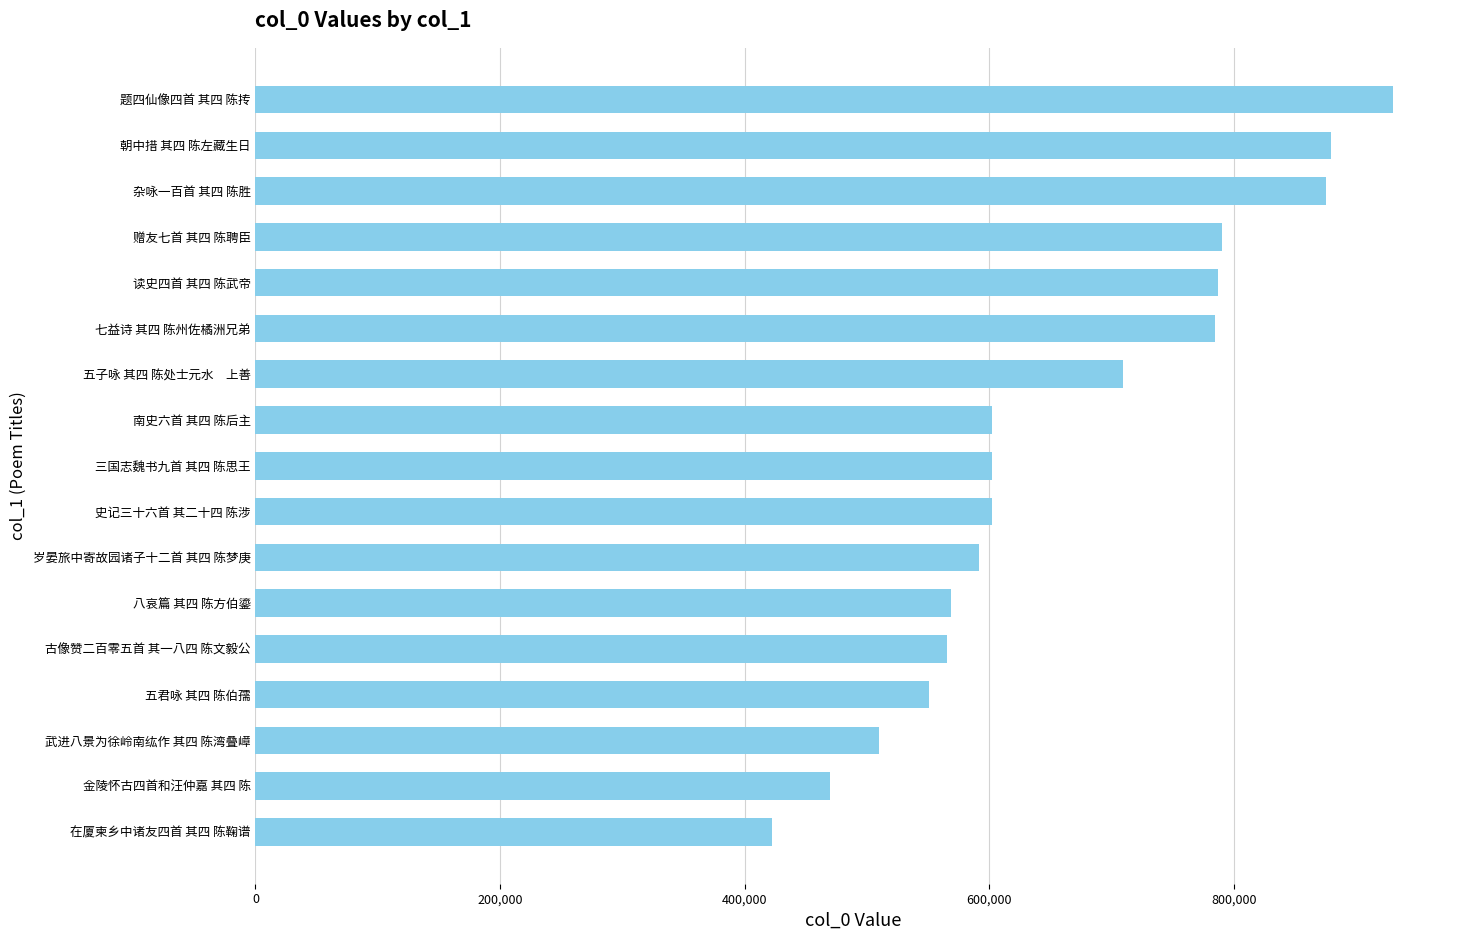

Count the number of data series in this chart.

1